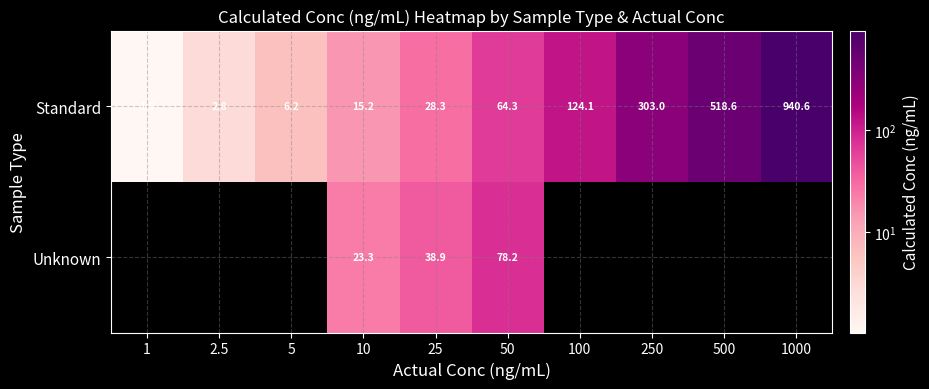

At which category is the sum across all series the highest?

50